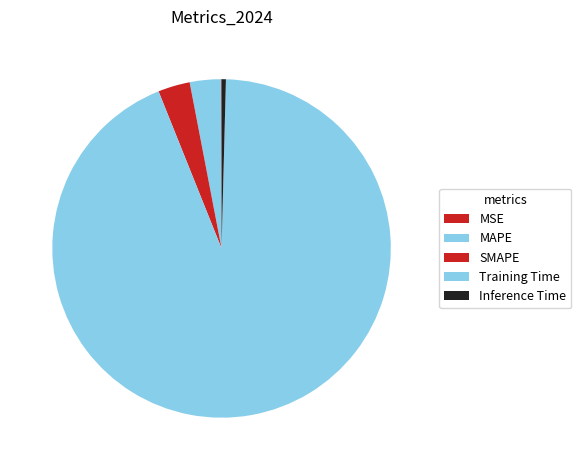

Rank the categories by value from highest to lowest.

Training Time, SMAPE, MAPE, Inference Time, MSE